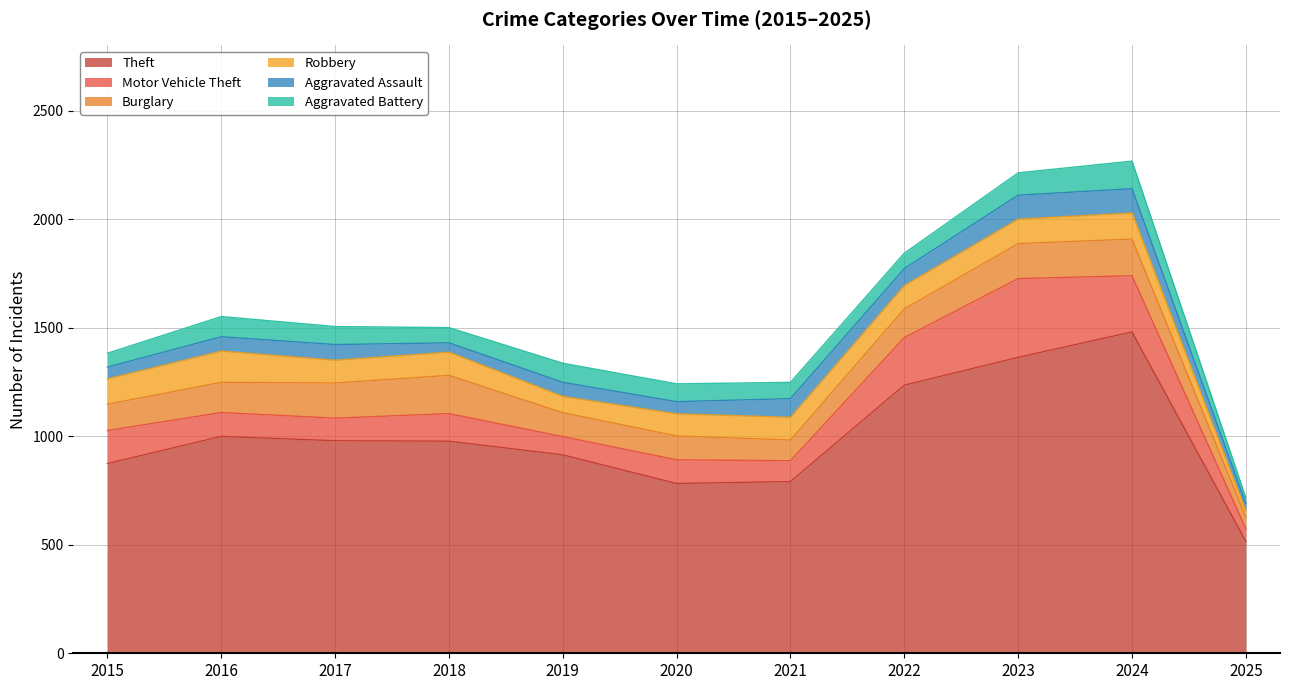

What value does the Aggravated Battery series have at 2025?

26